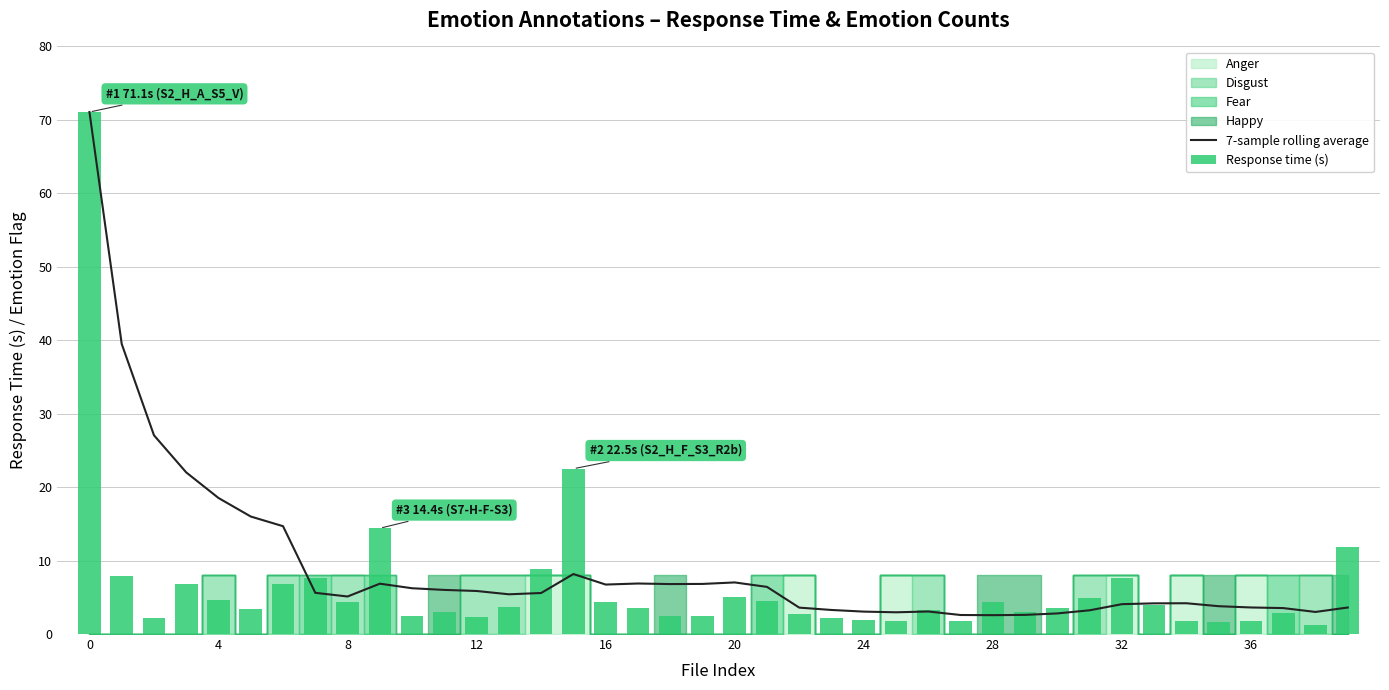

How many groups of bars are there?

40